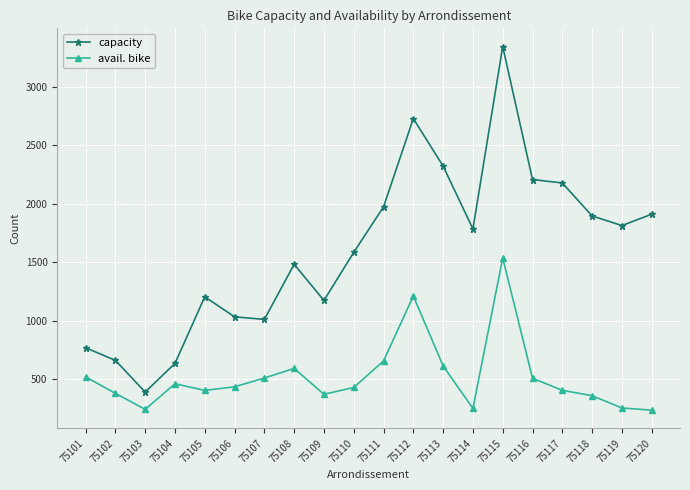

True or false: avail. bike has a value of 404 at 75117.

True